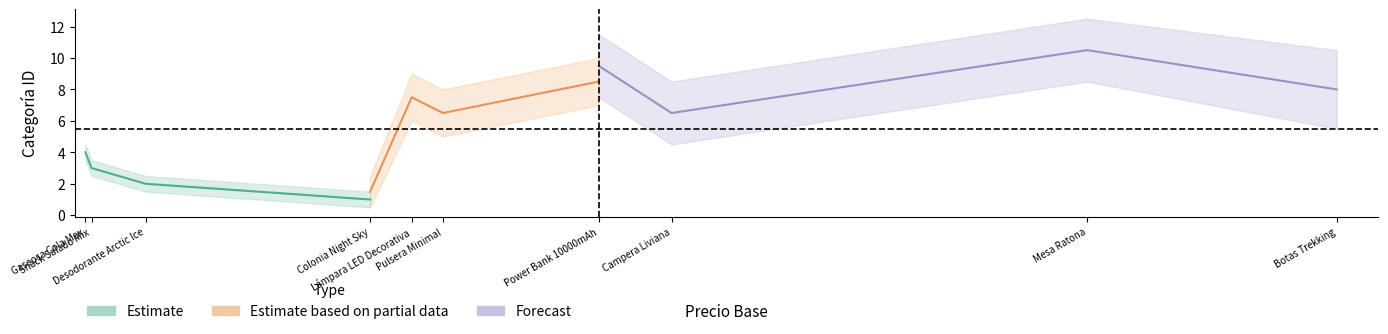

What is the greatest value displayed?

10.5